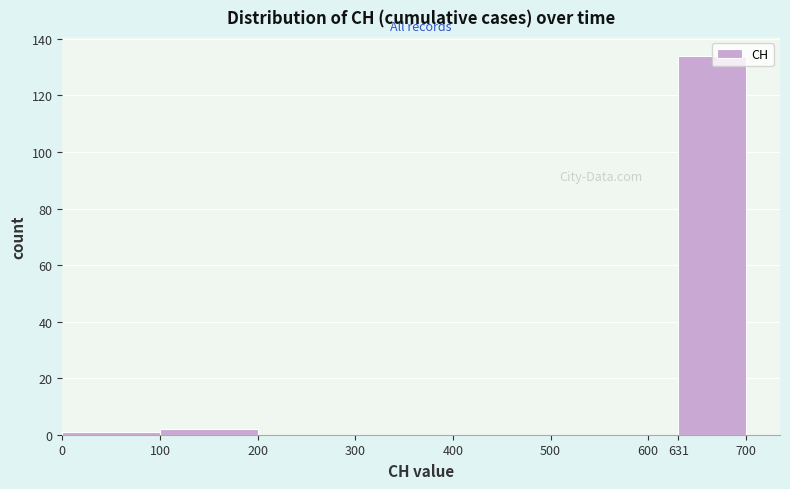

Reading left to right, transcribe this chart: for each bar, give the range it covers on the x-axis and its height. The values are not printed on the chart, so give them approximately, as read against the axis.

0 to 100: under 2
100 to 200: 2
200 to 300: 0
300 to 400: 0
400 to 500: 0
500 to 600: 0
600 to 631: 0
631 to 700: 134